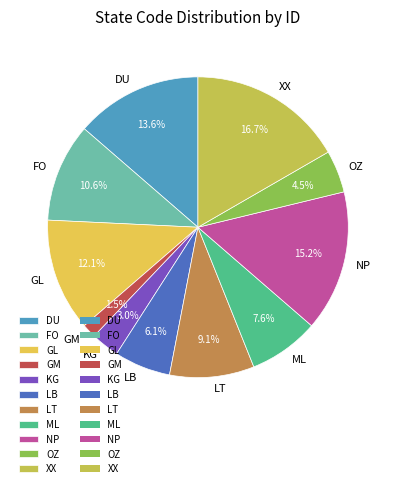

How many slices are in this pie chart?

11